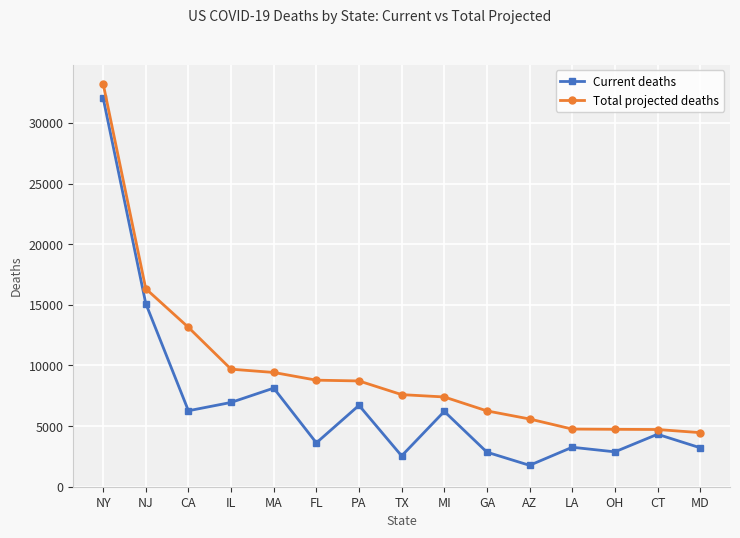

The value of Current deaths at NJ is 7819. True or false?

False